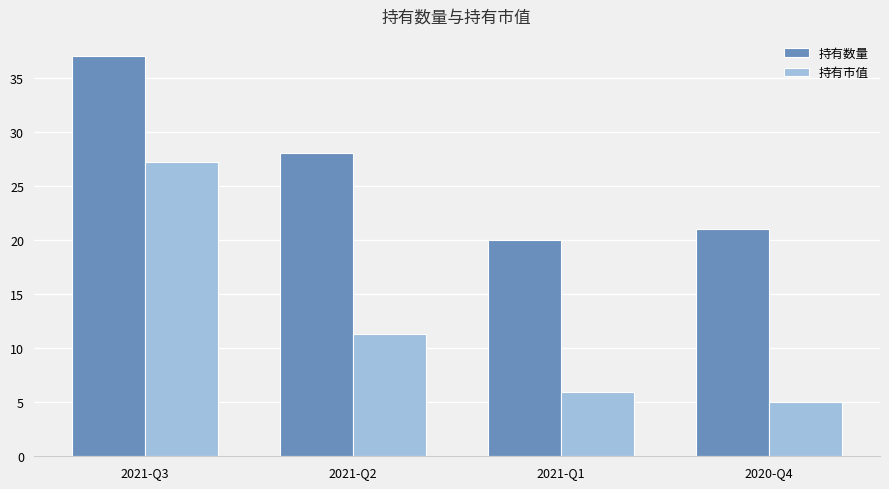

What is the difference between the maximum and minimum values in the 持有数量 series?

17.0